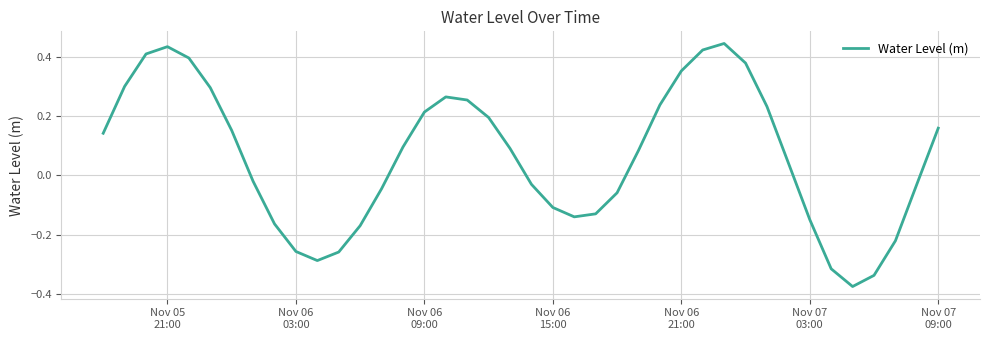

What is the sum of all values?

2.5